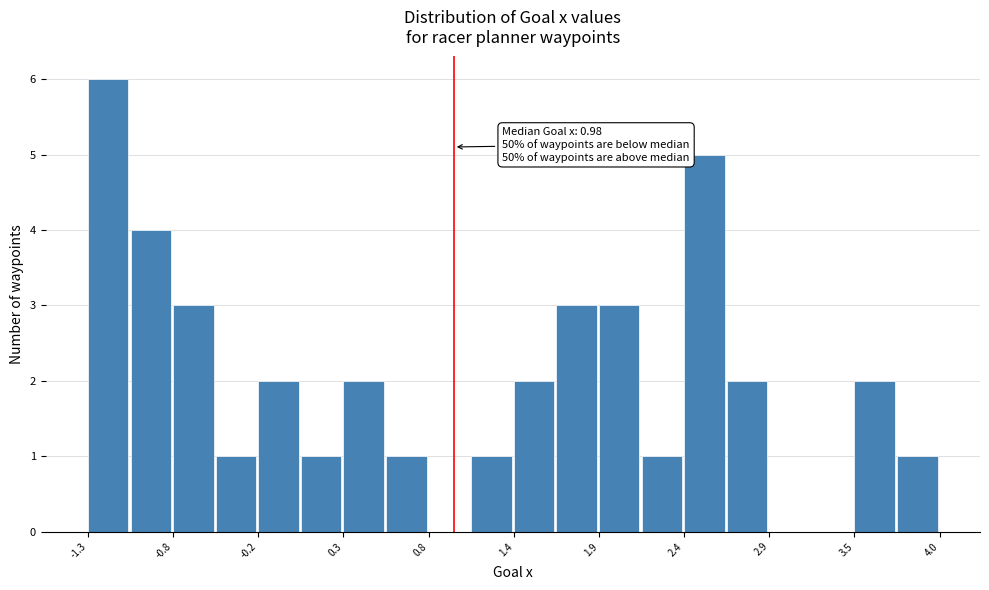

Read against the x-axis, roughly where is the centre of the tallest bar?

-1.2